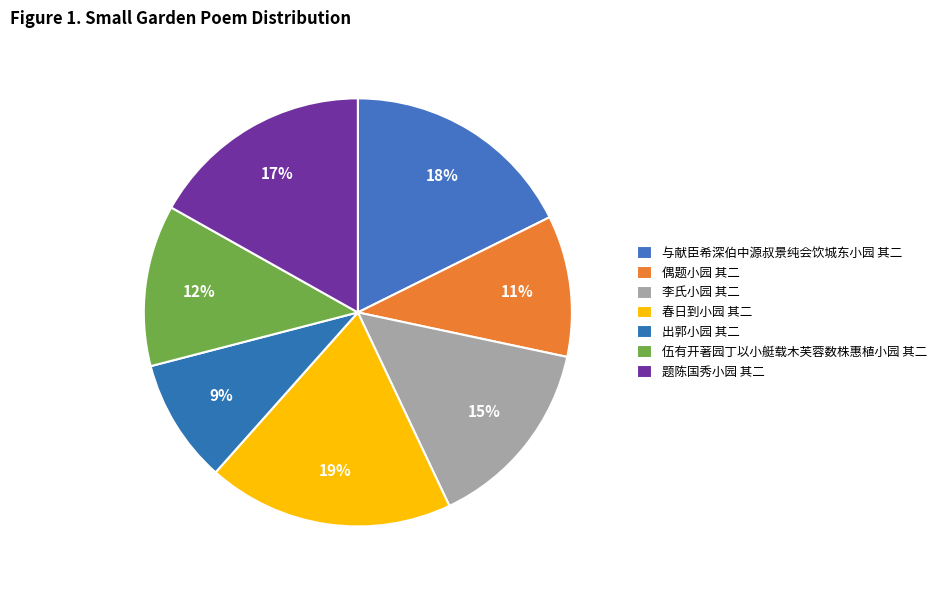

Does 出郭小园 其二 represent more than half of the total?

No